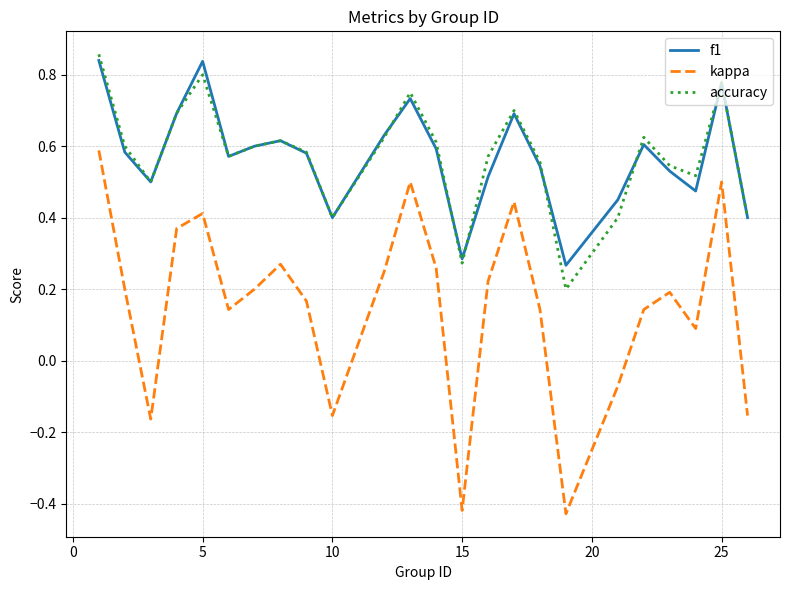

True or false: f1 and kappa intersect in this chart.

False